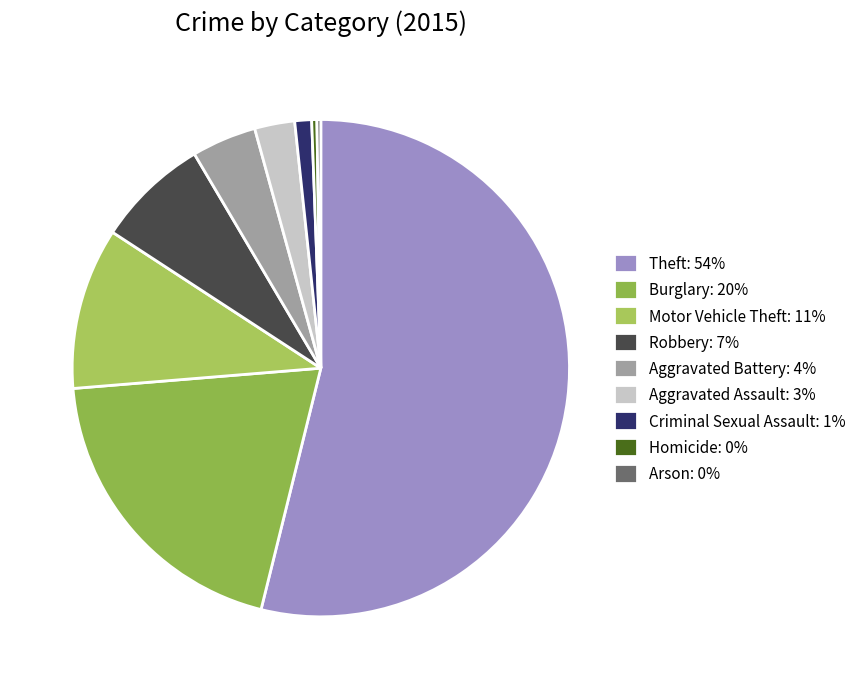

What is the total percentage of Theft and Robbery?

61.2%